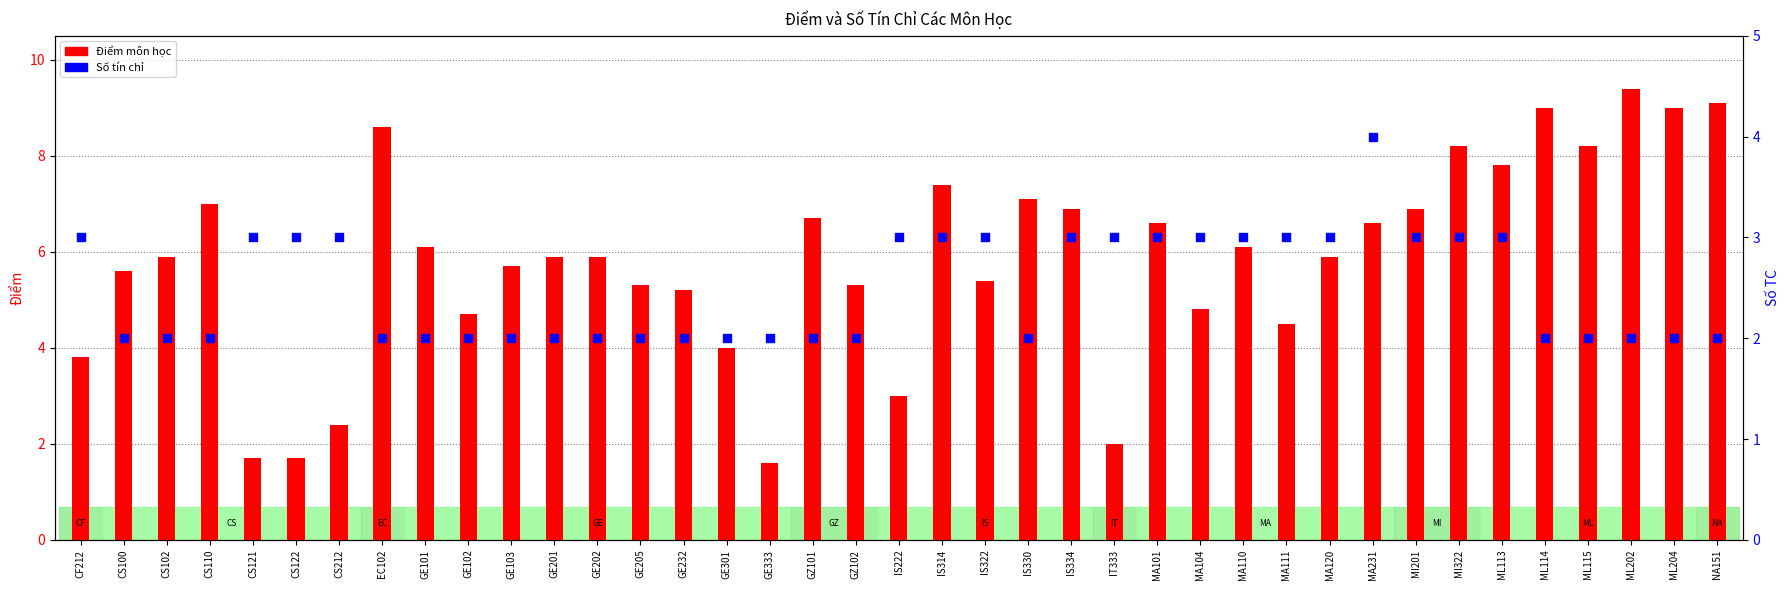

Which series contains the highest Y value?

Điểm